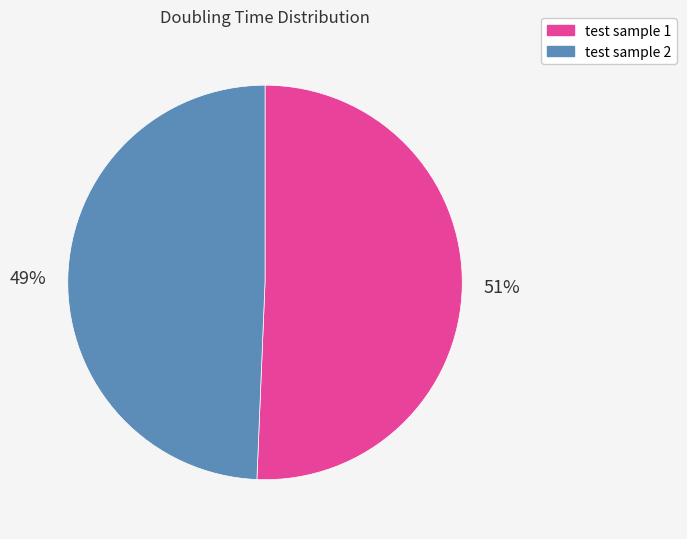

Is there a majority slice in this chart?

Yes